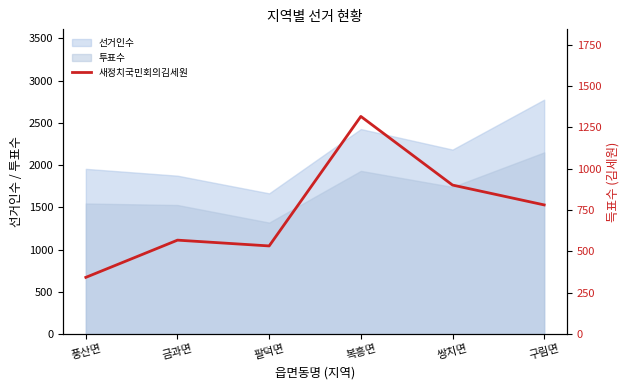

Rank the categories by value from highest to lowest.

복흥면, 쌍치면, 구림면, 금과면, 팔덕면, 풍산면